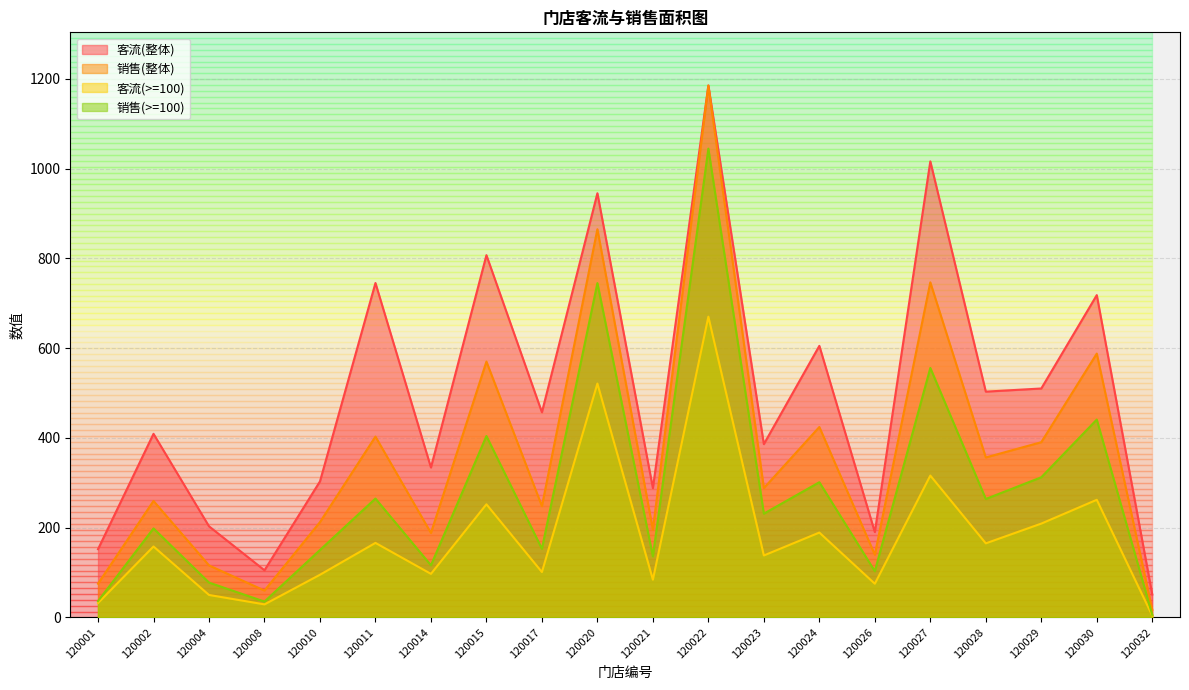

How many distinct data groups are displayed?

4